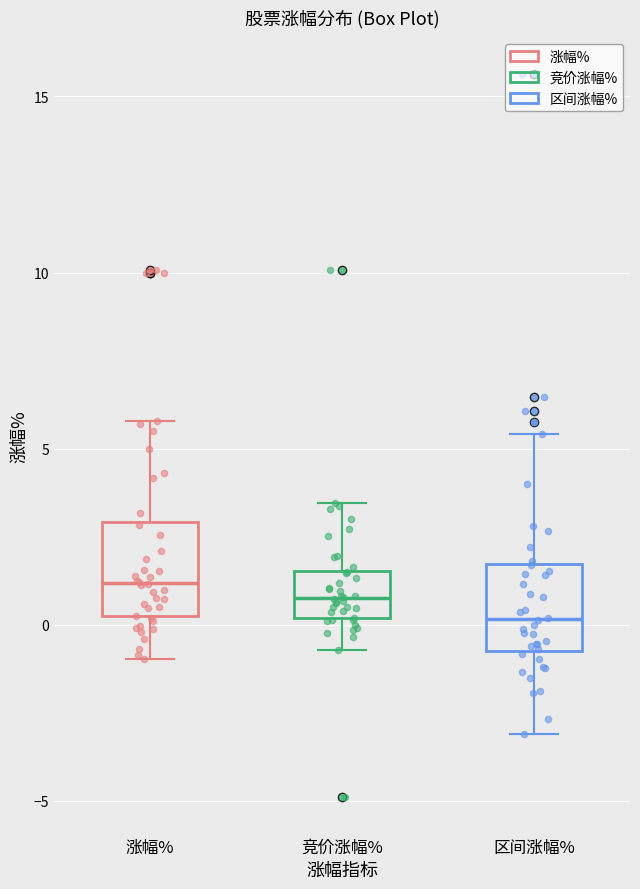

Reading left to right, read every box against the y-axis: the position of its median line, the range the box covers, and the ends of its whiskers. The values are not printed on the chart, so give them approximately, as read against the axis.

涨幅%: median 1.0, box 0.0 to 3.0, whiskers -1.0 to 6.0
竞价涨幅%: median 1.0, box 0.0 to 1.5, whiskers -0.5 to 3.5
区间涨幅%: median 0.0, box -0.5 to 1.5, whiskers -3.0 to 5.5